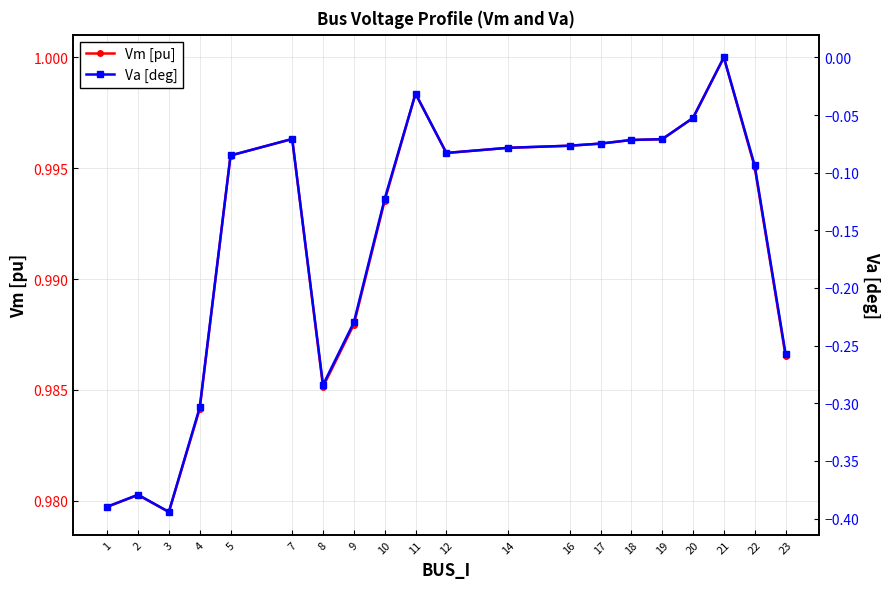

True or false: Vm [pu] and Va [deg] intersect in this chart.

False